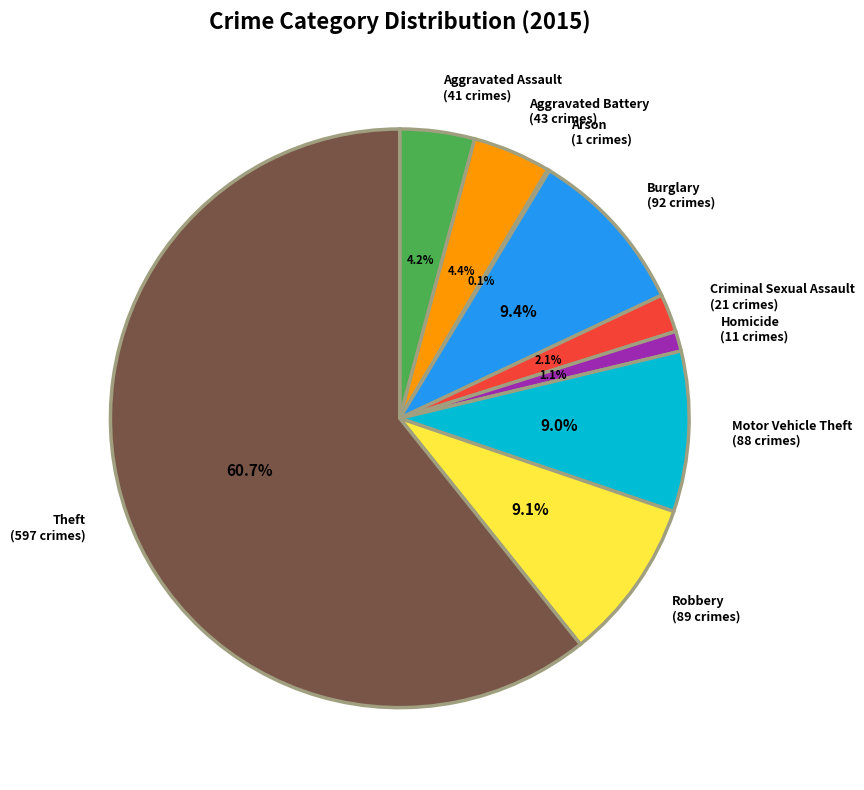

What is the largest slice in the pie chart?

Theft